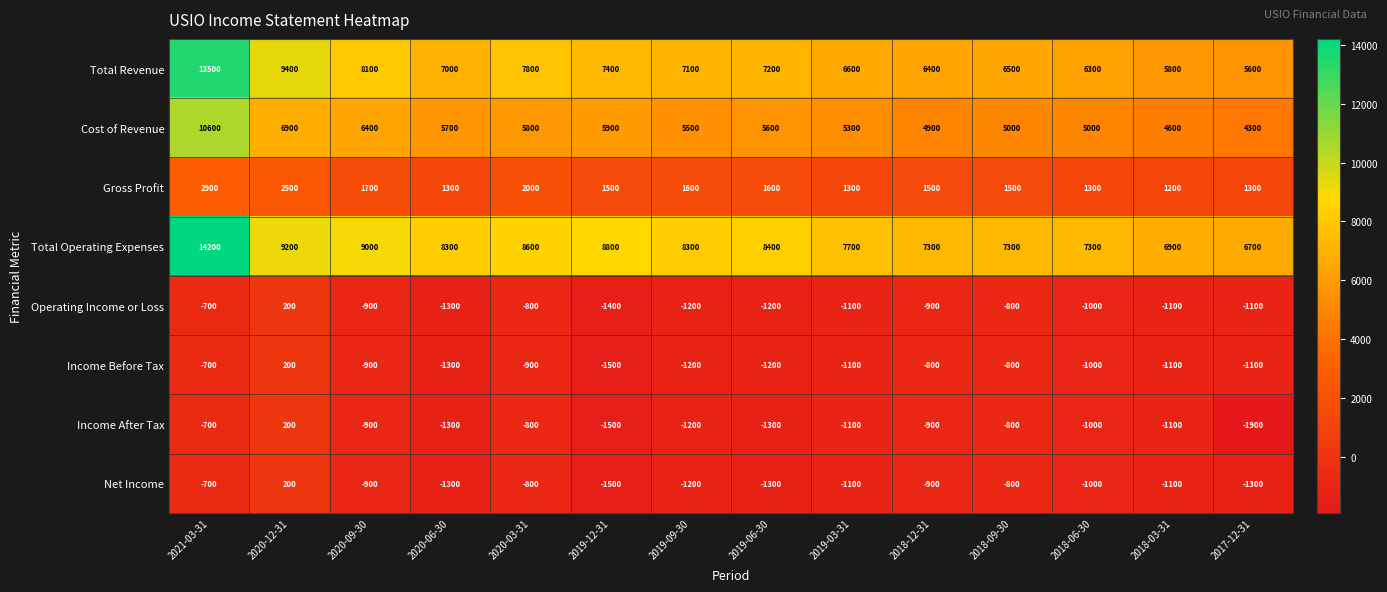

What is the difference between the highest and lowest values at 2020-09-30?

9900